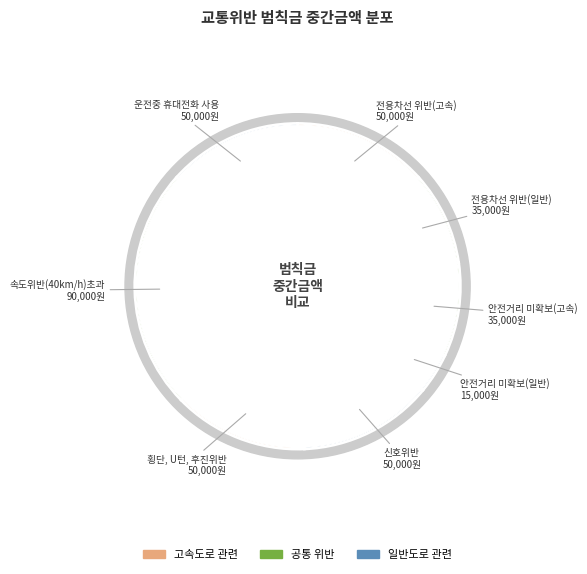

To the nearest percent, what portion does 횡단, U턴, 후진위반 represent?

13%